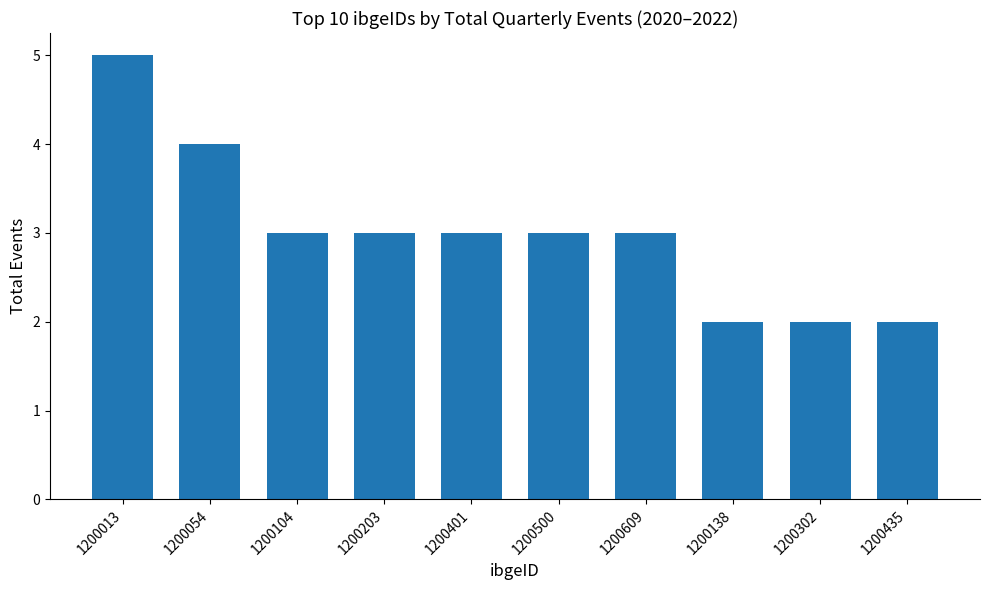

What is the label of the 9th bar from the right?

1200054